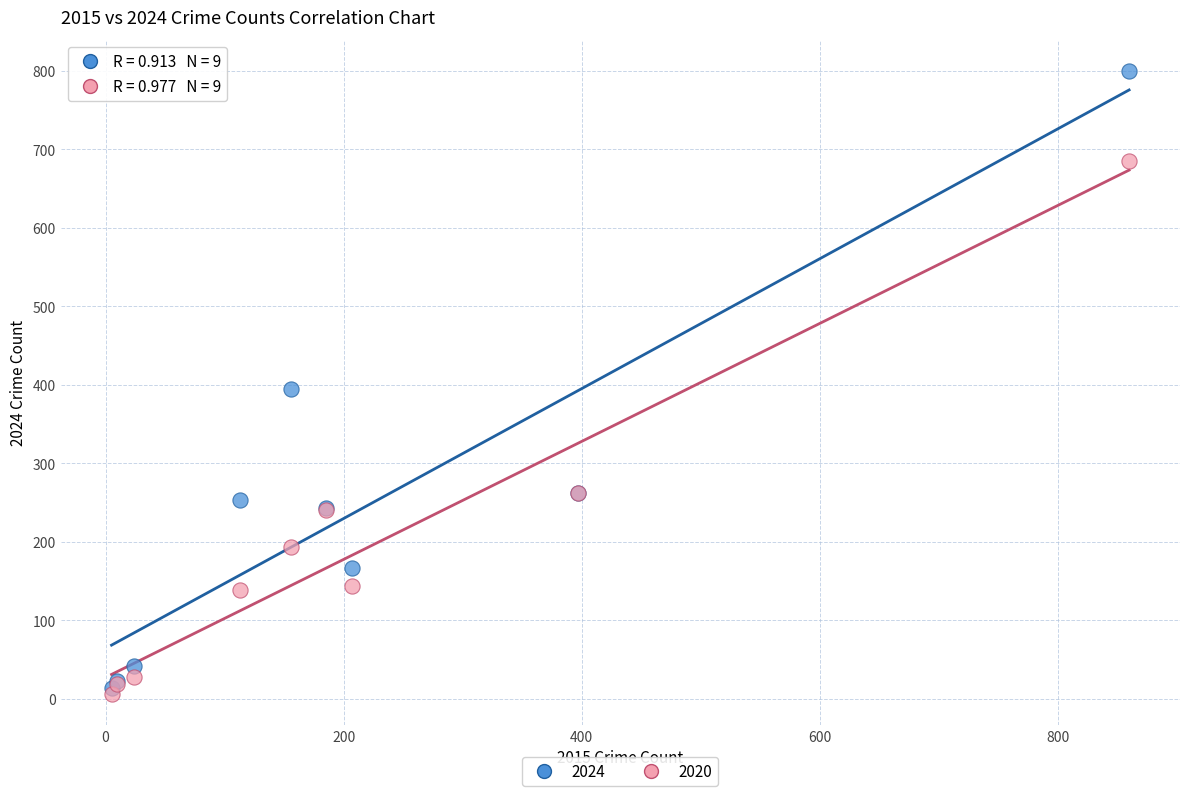

Across all series, what Y value is closest to 403?

394